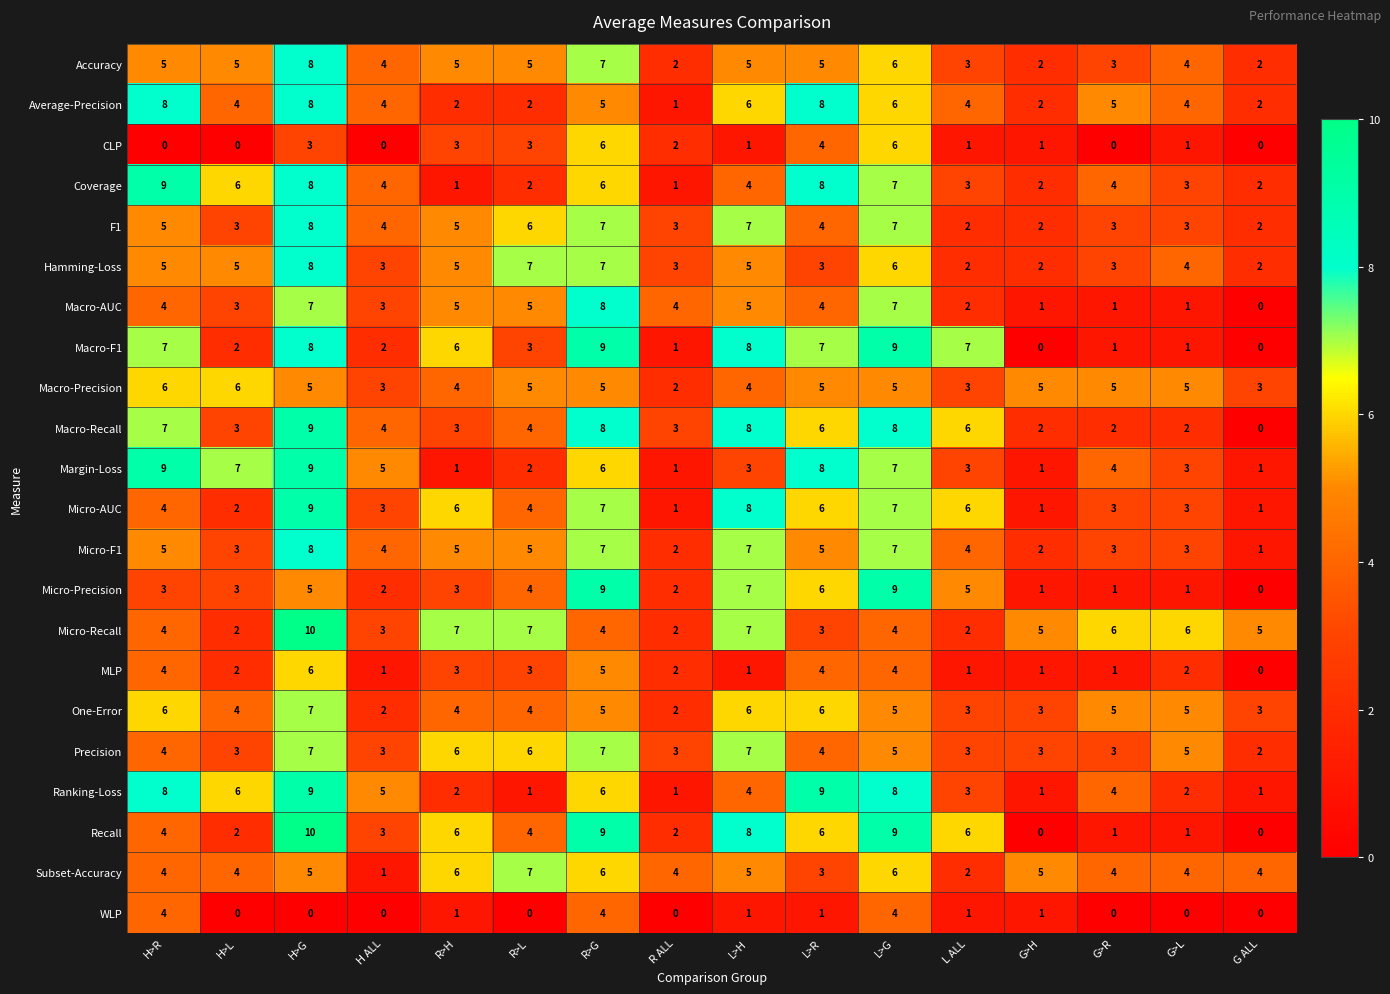

At which label is Micro-Precision closest to 4?

R>L